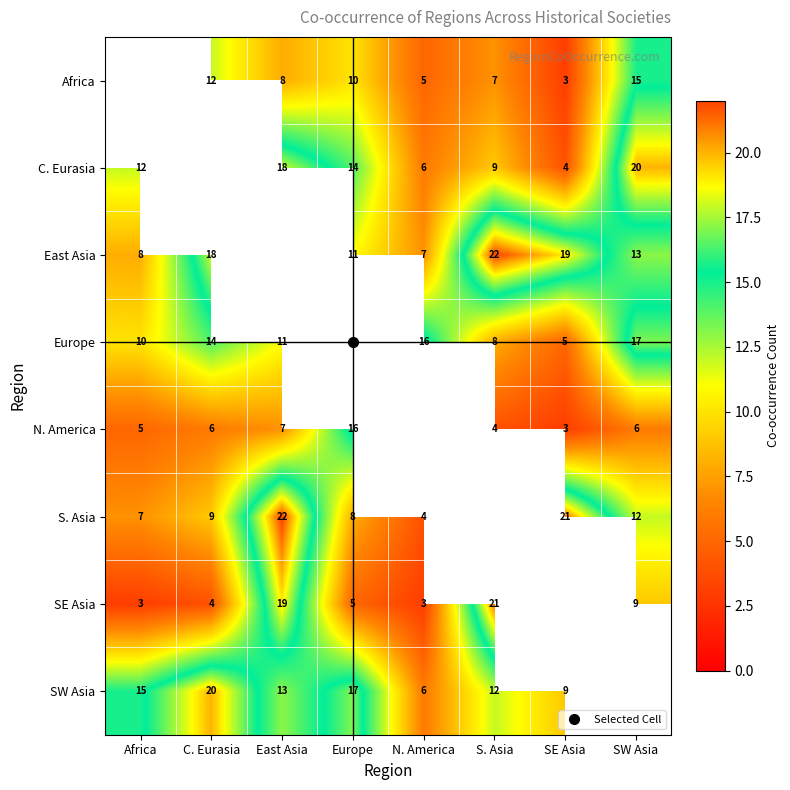

What is the spread (max minus min) of values at SE Asia?

18.0